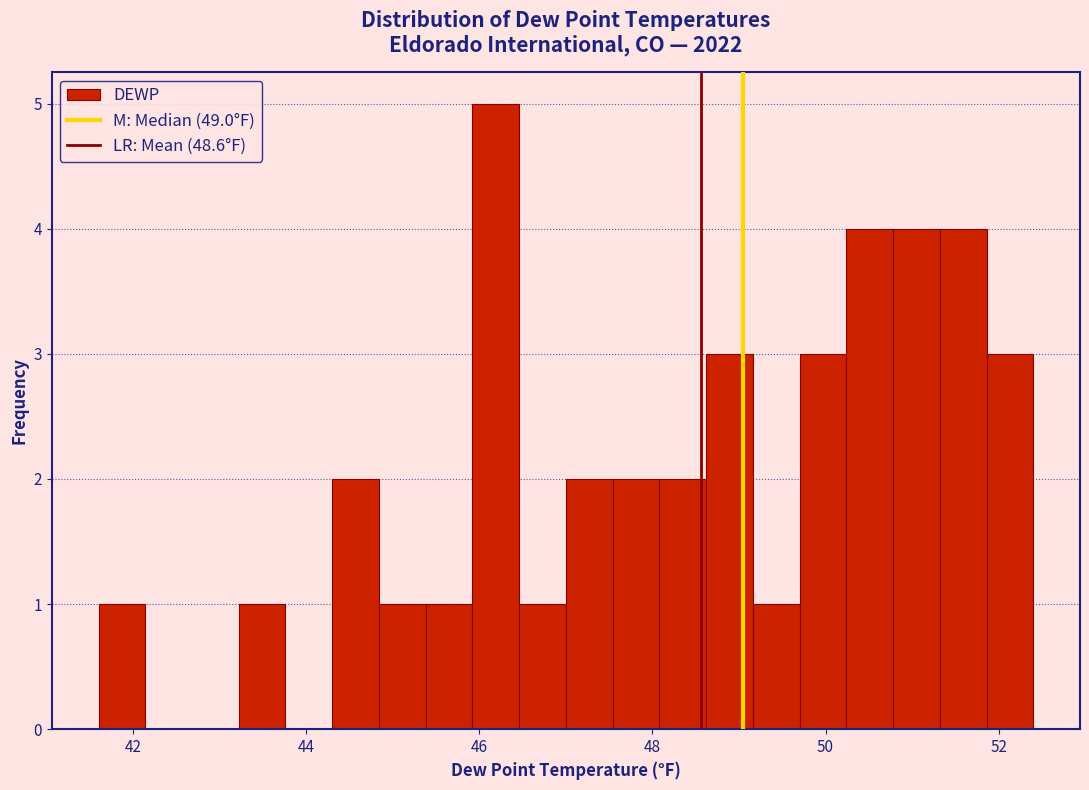

Around what value on the x-axis is the tallest bar? Give the approximate position of its centre, as read against the axis.

46.2